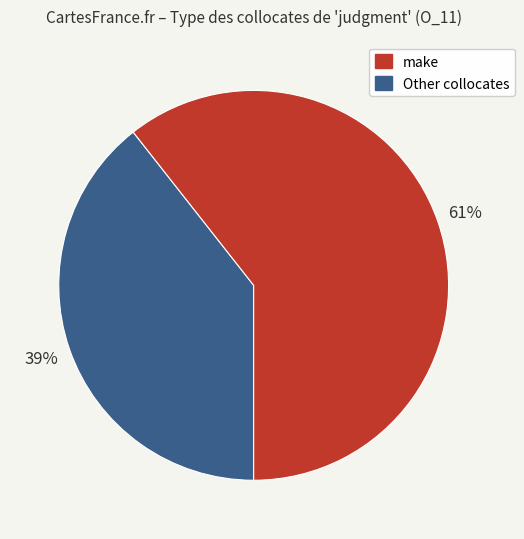

How many slices are in this pie chart?

2